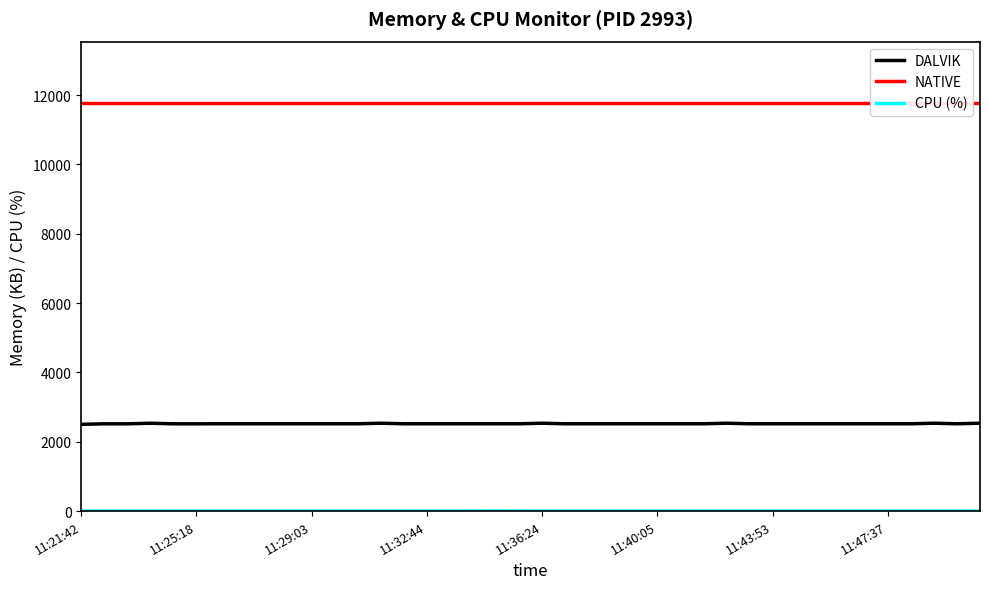

In CPU (%), how many points are higher than both neighbors (excluding endpoints)?

1